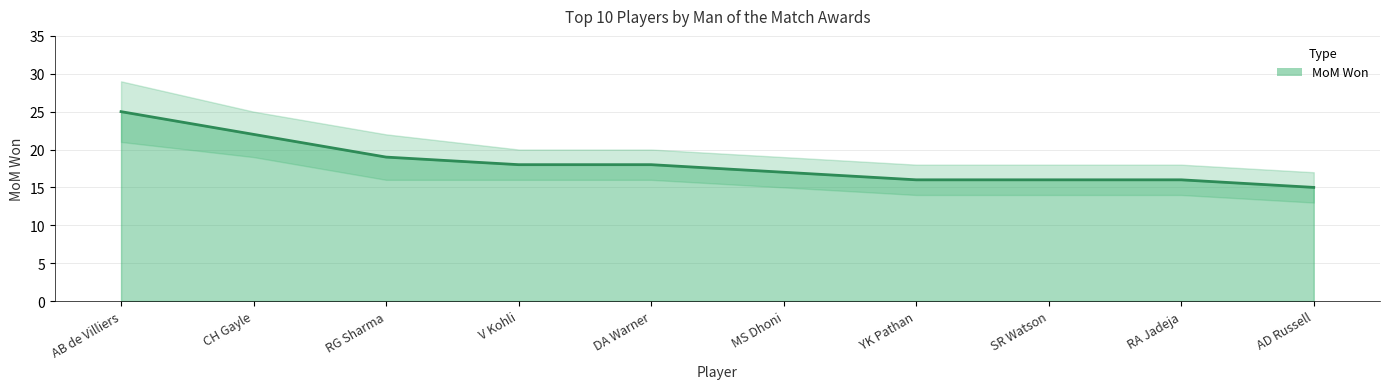

The chart shows a value of 21 at RA Jadeja. True or false?

False